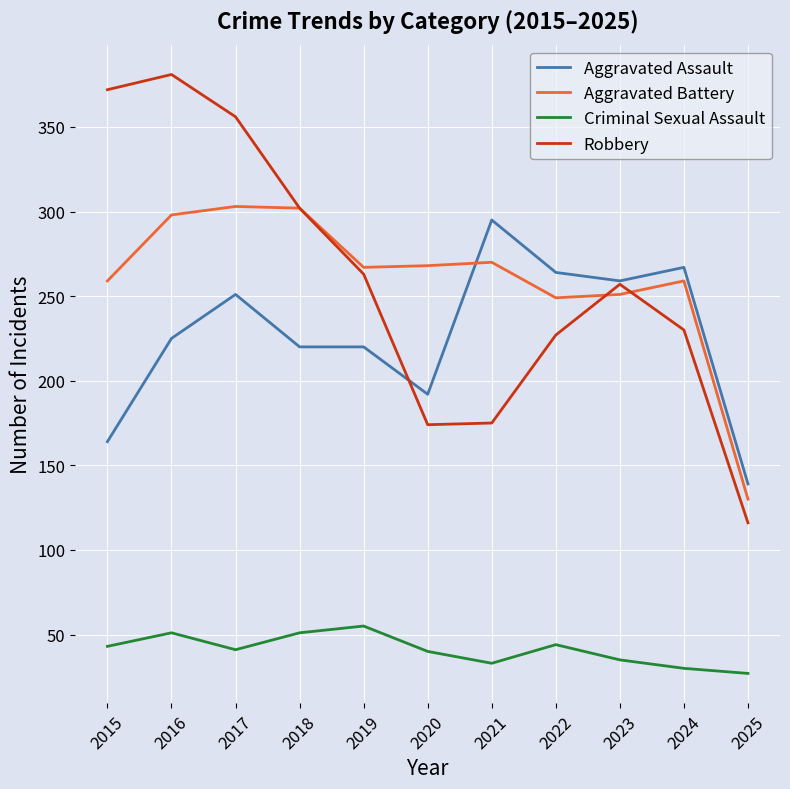

True or false: Aggravated Battery has a value of 144 at 2023.

False